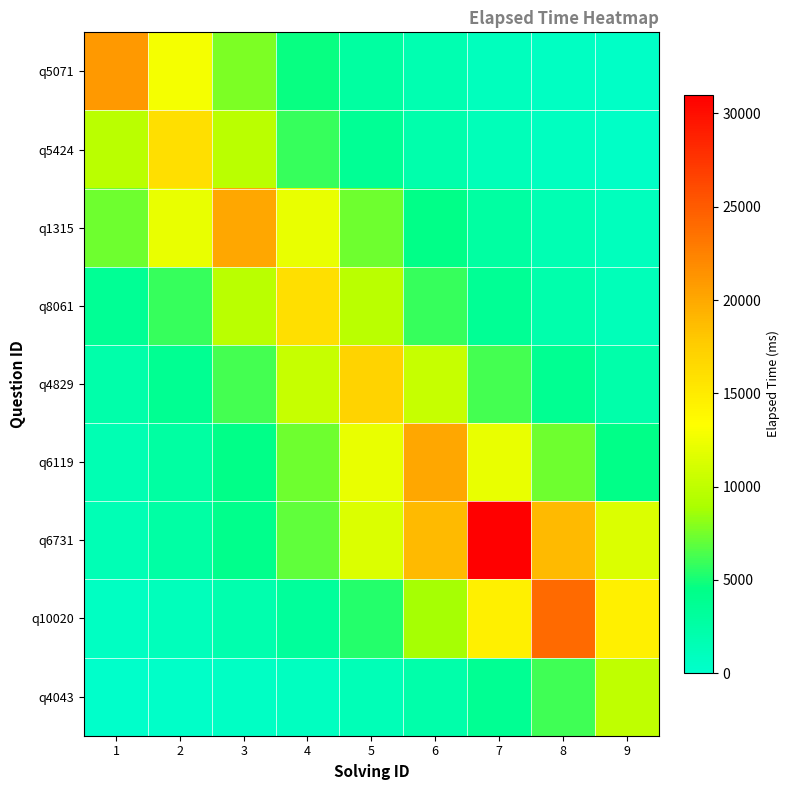

Which series has the largest total across all categories?

q6731